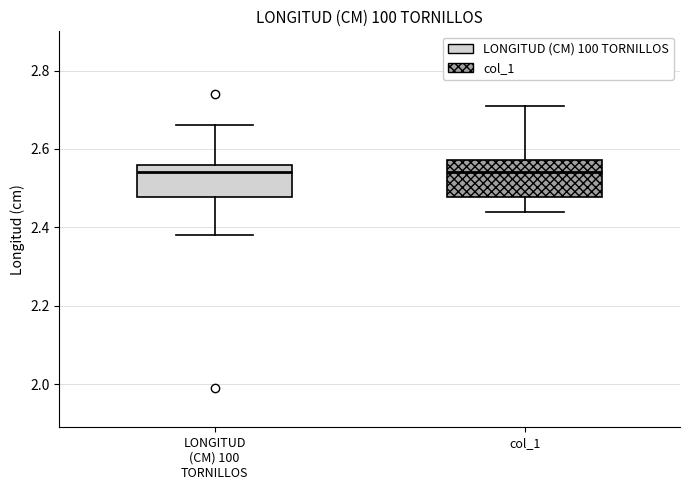

Where is the upper edge of the box for col_1 on the y-axis? The values are not printed on the chart, so give them approximately, as read against the axis.

2.58